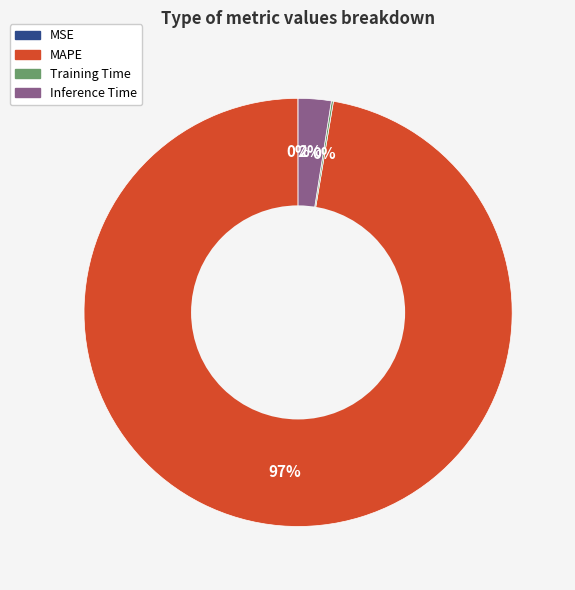

What is the largest slice in the pie chart?

MAPE